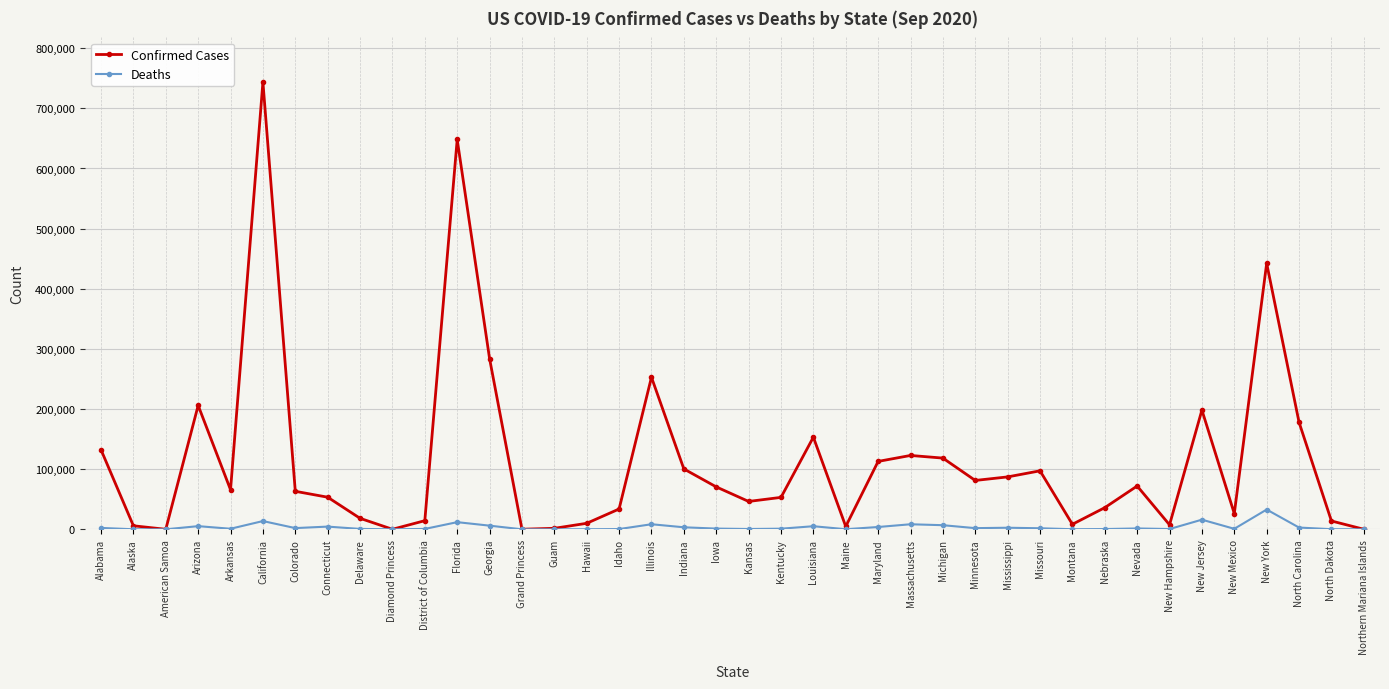

What is the label of the 25th point from the left?

Maryland